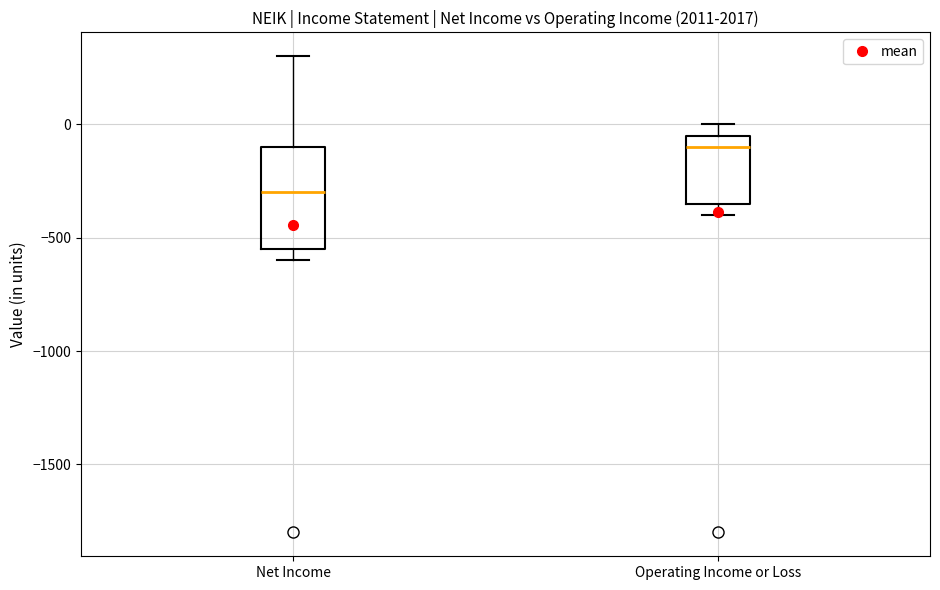

Reading left to right, read every box against the y-axis: the position of its median line, the range the box covers, and the ends of its whiskers. The values are not printed on the chart, so give them approximately, as read against the axis.

Net Income: median -300, box -550 to -100, whiskers -600 to 300
Operating Income or Loss: median -100, box -350 to -50, whiskers -400 to 0